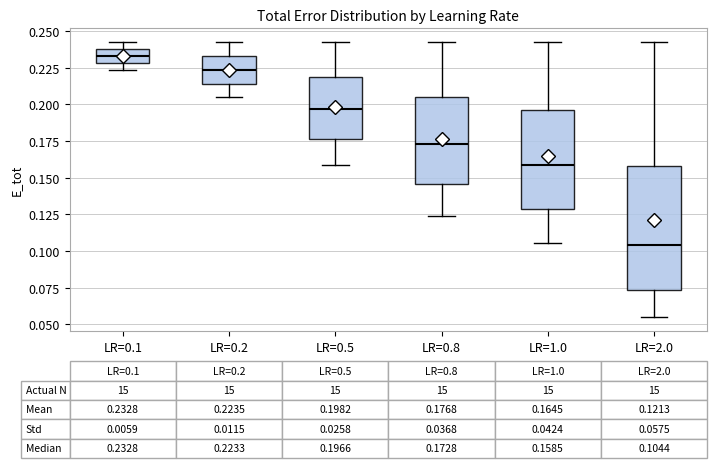

Which box is the tallest, from its lower edge to its upper edge?

LR=2.0